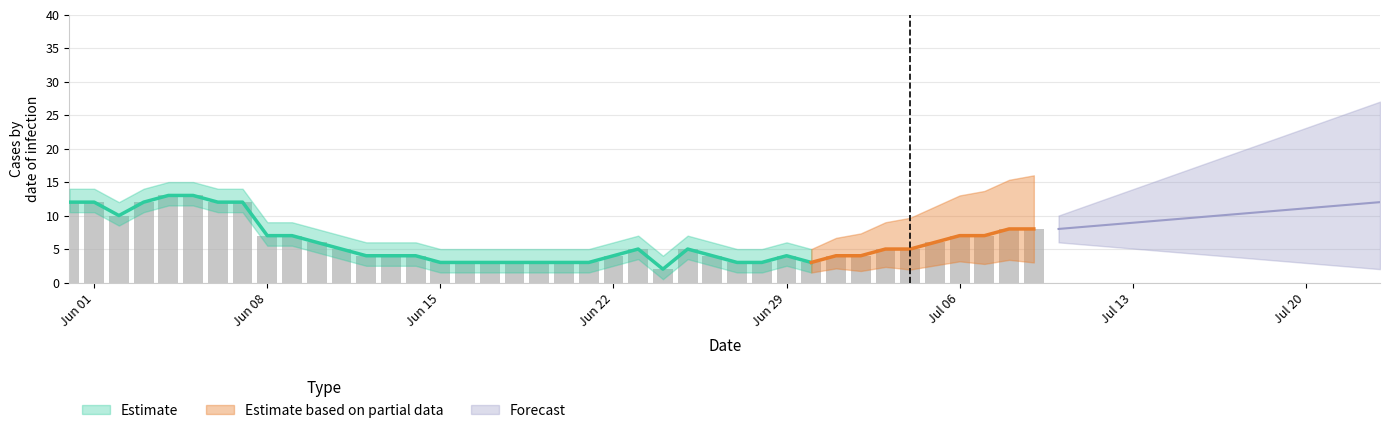

Are the bars horizontal?

No